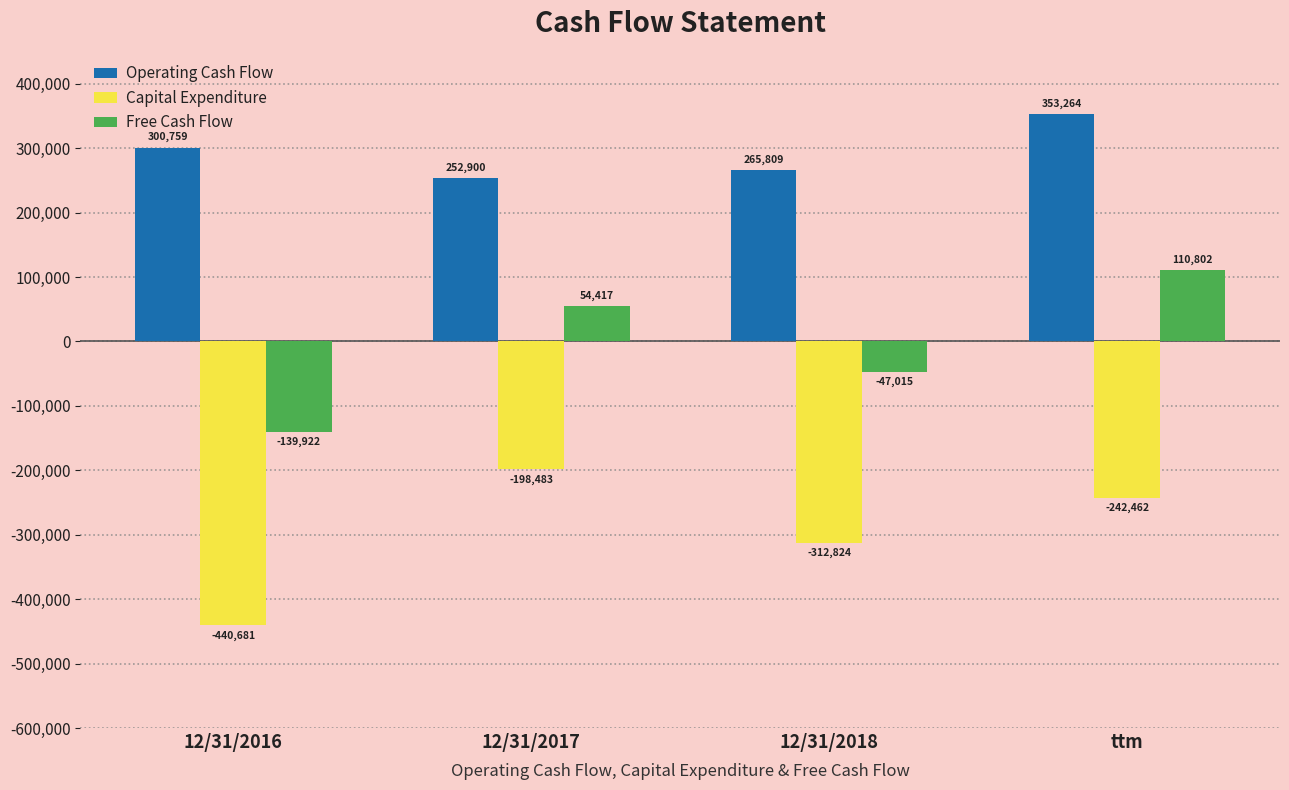

What is the difference between the highest and lowest values at 12/31/2016?

741440